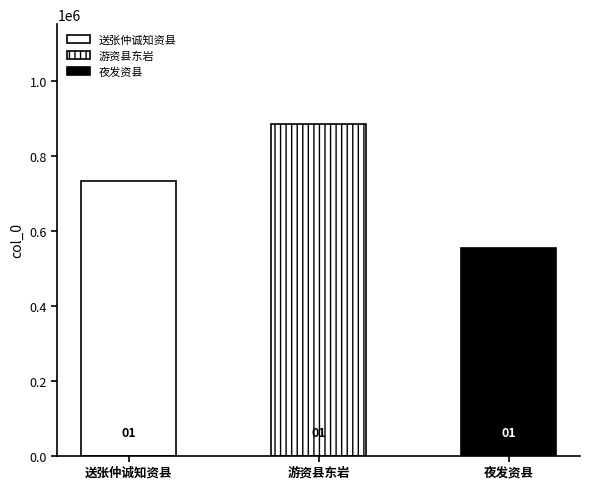

What is the ratio of the value at 夜发资县 to the value at 游资县东岩?

0.6